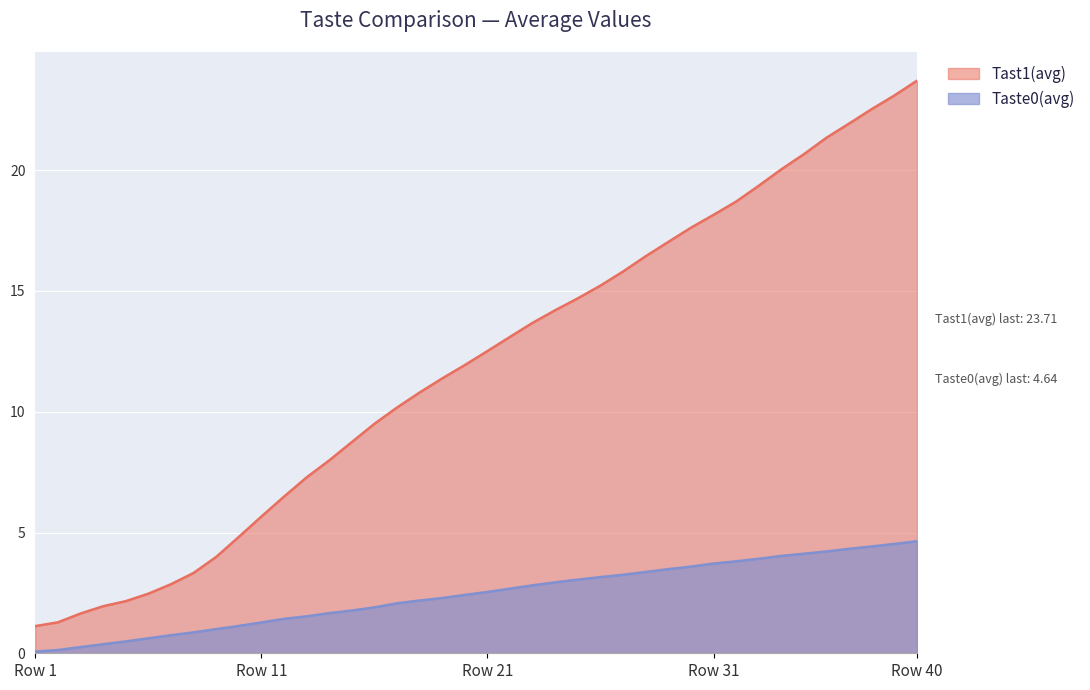

Between 21 and 27, which series saw the biggest shift?

Tast1(avg)